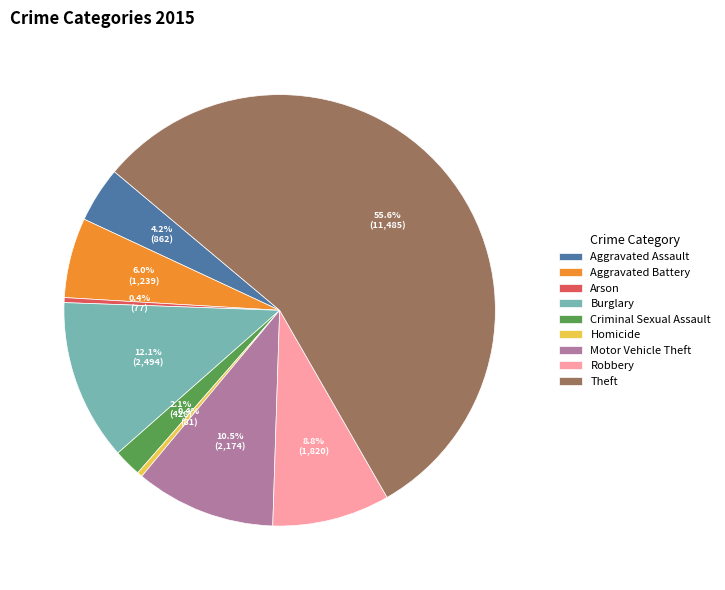

Is the sum of Theft and Burglary greater than half?

Yes